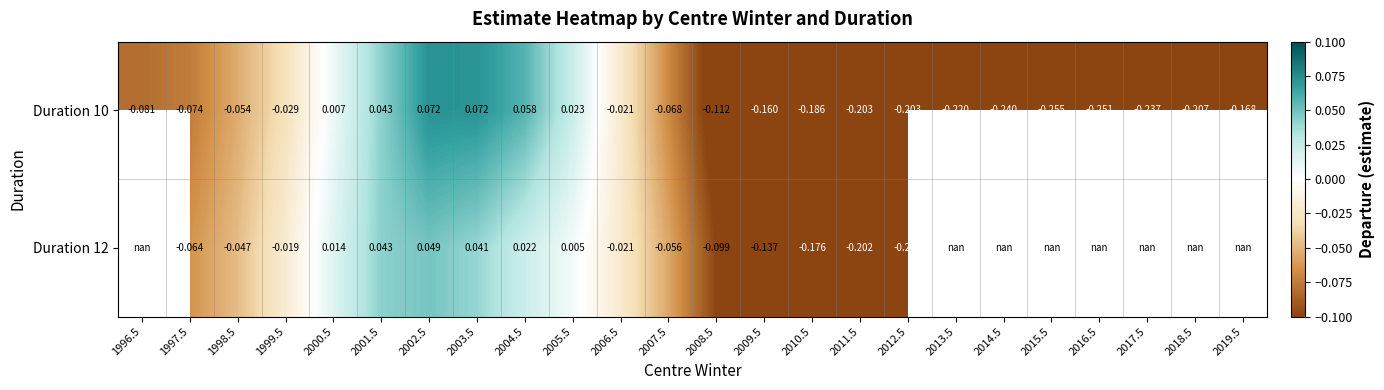

What is the difference between the second highest and minimum values in the Duration 12 series?

0.3